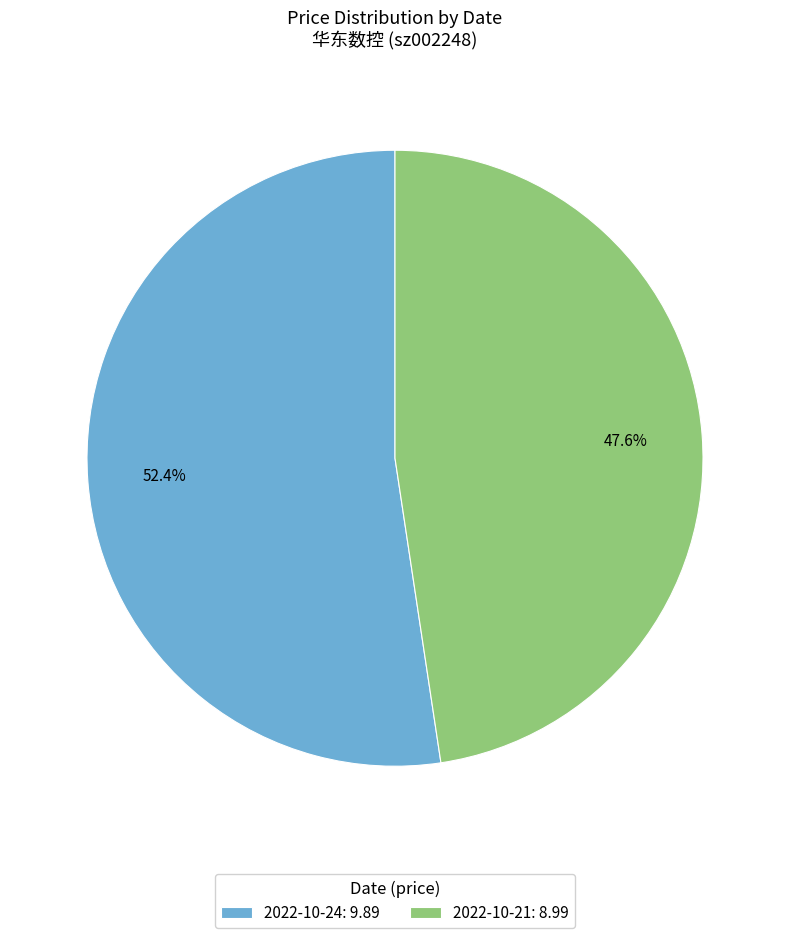

Which slice represents more than half of the pie?

2022-10-24: 9.89